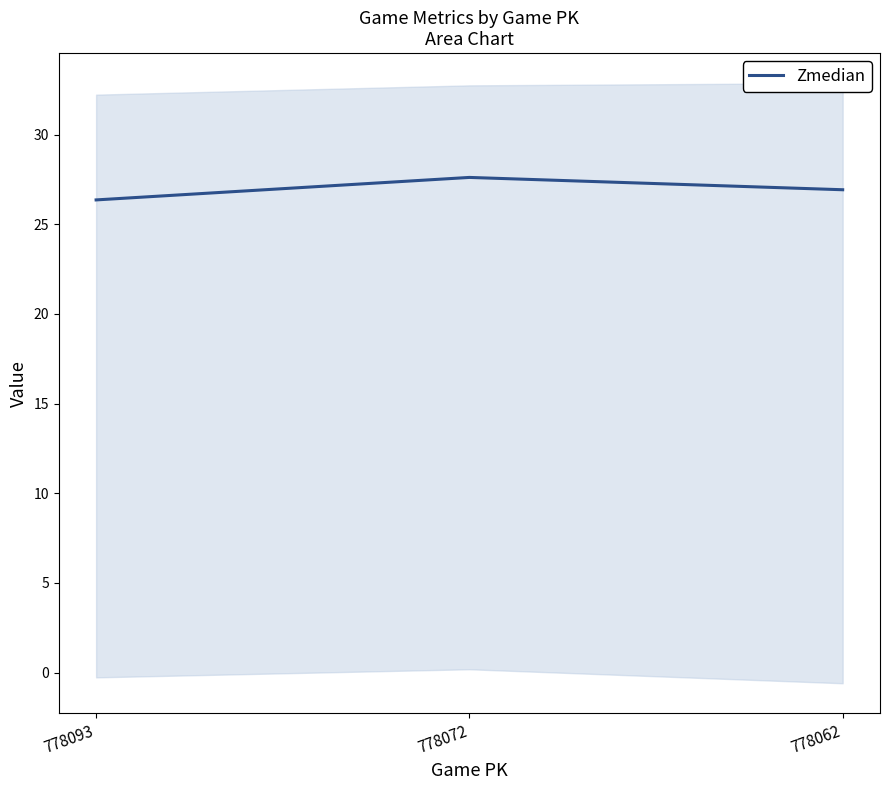

What is the greatest value displayed?

27.6